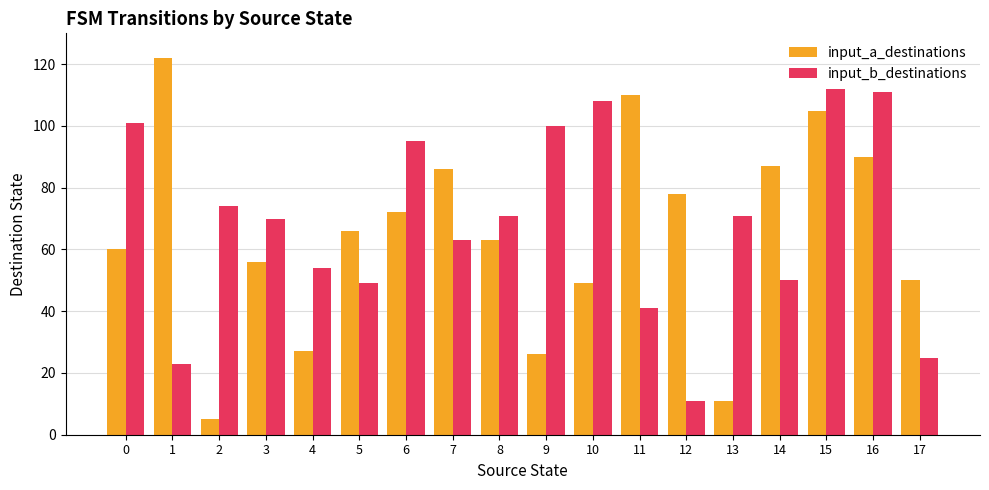

Which label corresponds to the smallest value in the chart?

2